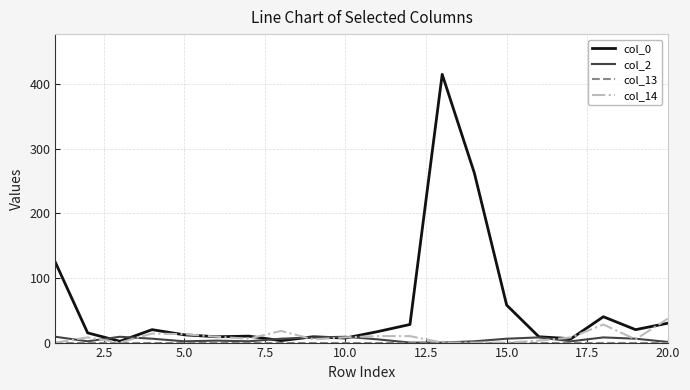

At how many categories does at least one series exceed 304?

1